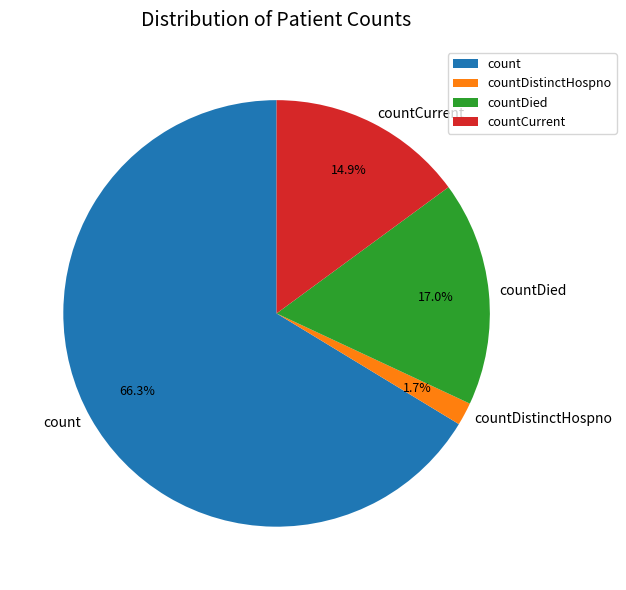

Rank the categories by value from lowest to highest.

countDistinctHospno, countCurrent, countDied, count